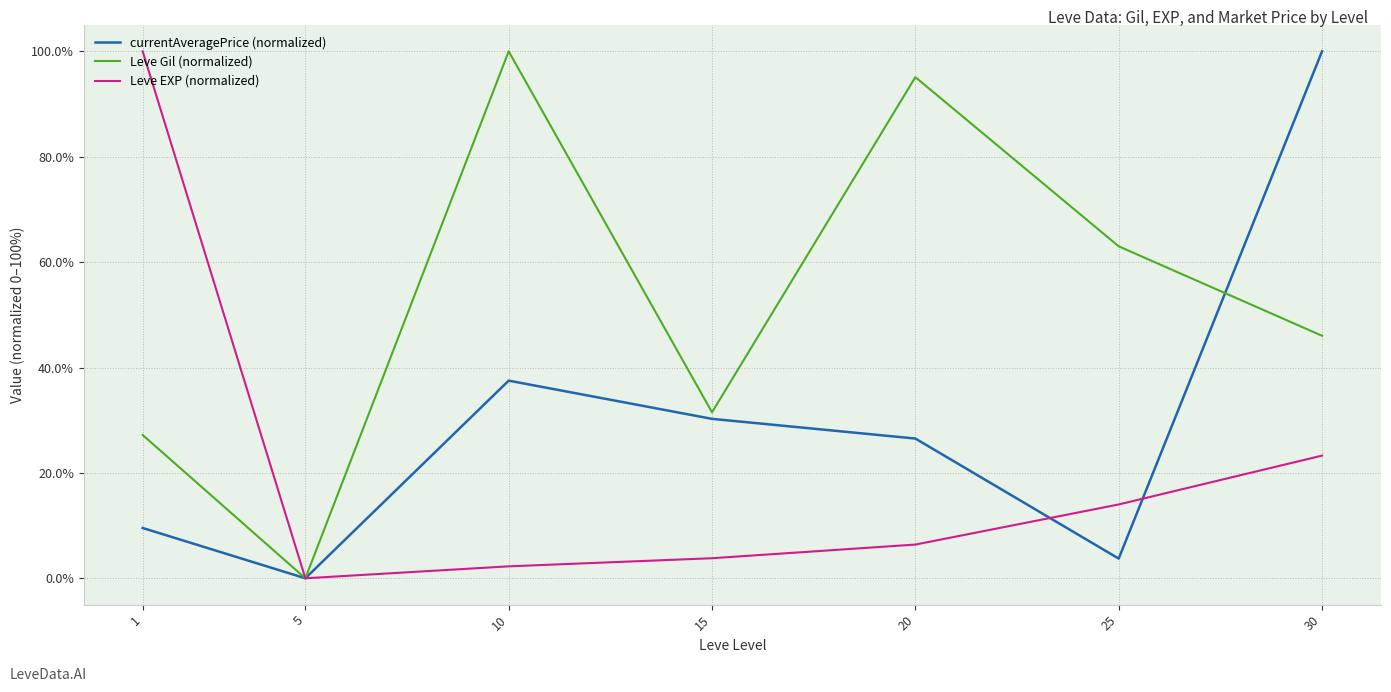

What is the difference between the second highest and second lowest values in the Leve Gil (normalized) series?

67.9